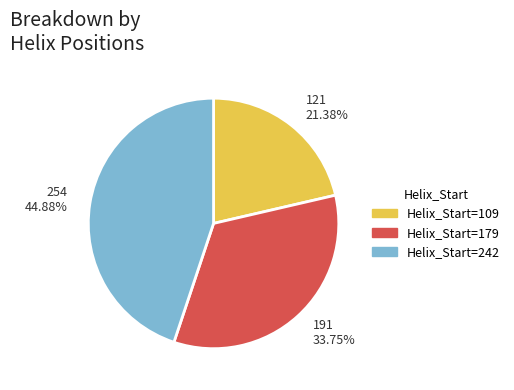

Rank the categories by value from highest to lowest.

254 44.88%, 191 33.75%, 121 21.38%